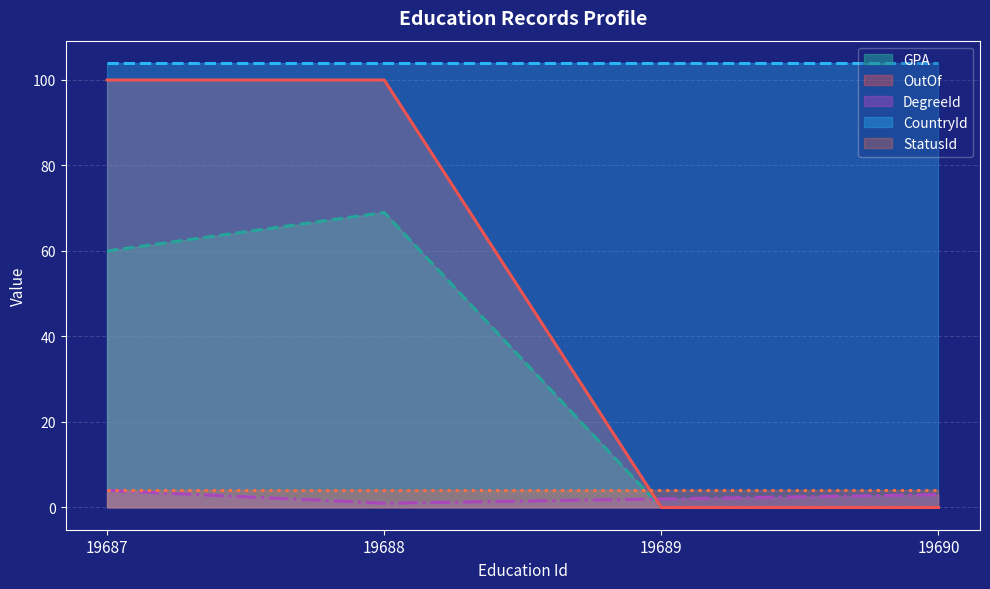

How many intersections are there between DegreeId and OutOf?

1